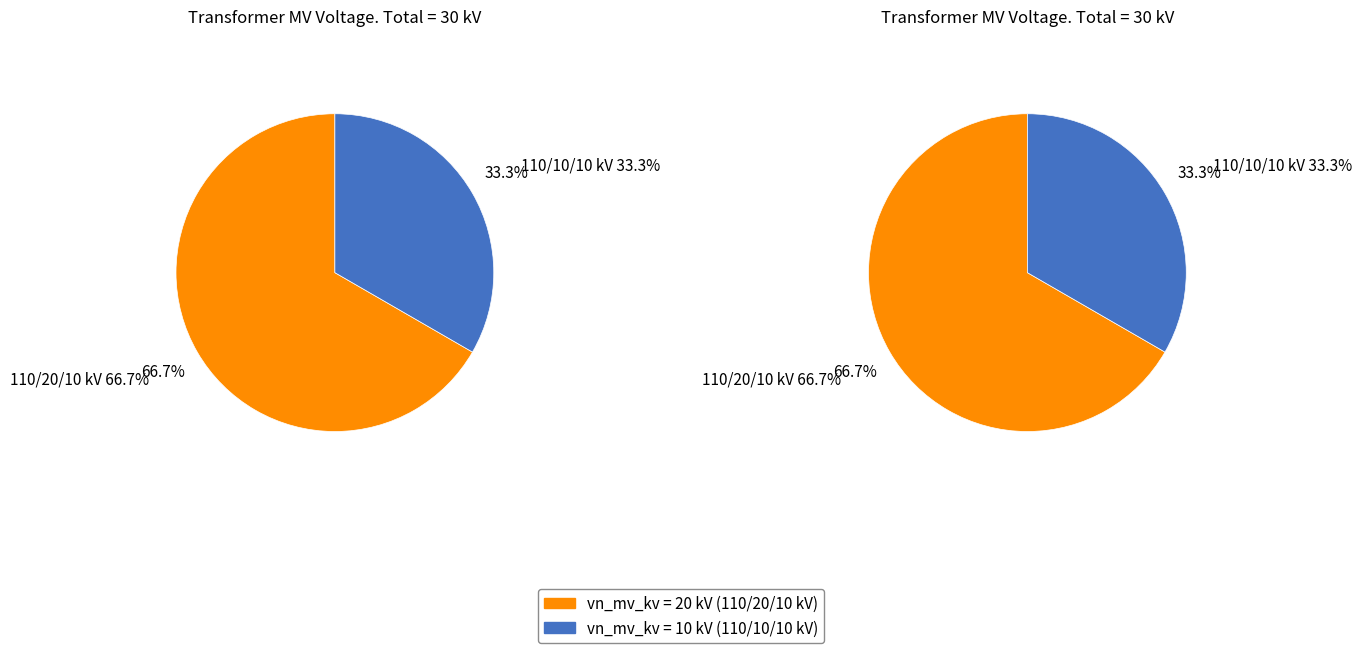

How much of the chart is everything except 63/25/38 MVA 110/20/10 kV?

33.3%